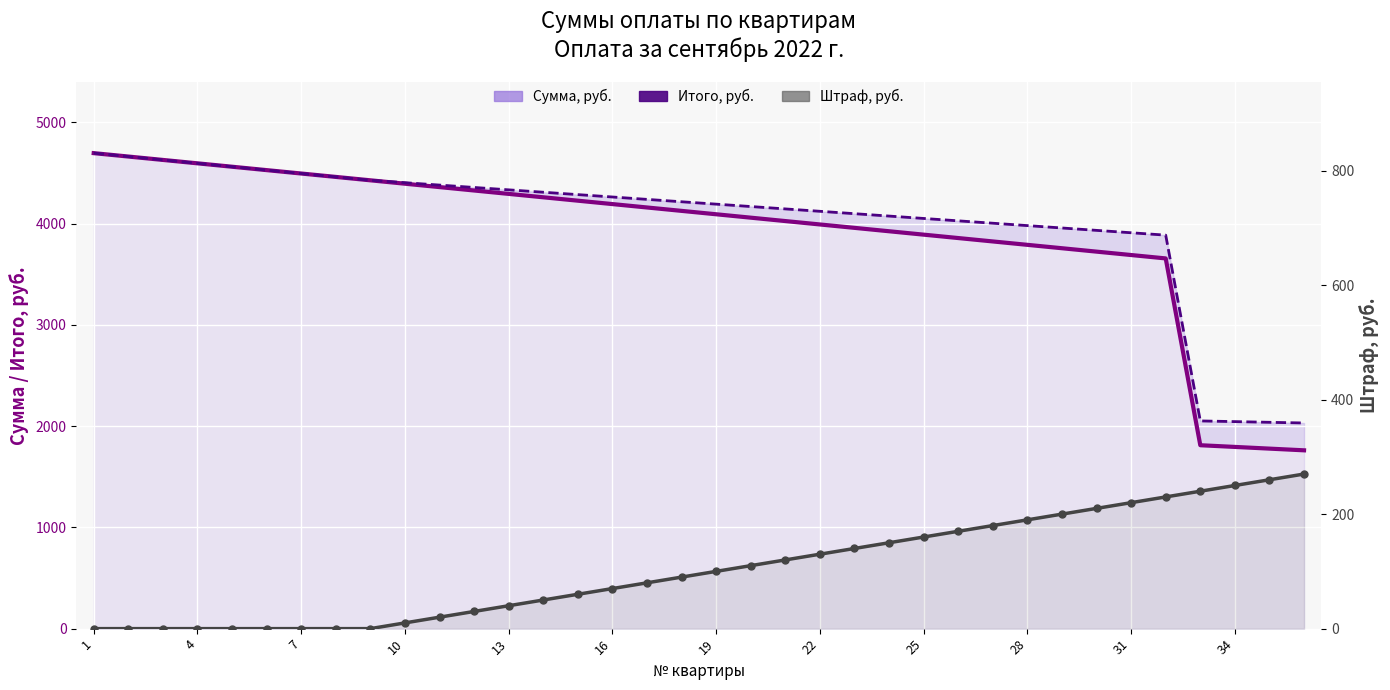

The value of Штраф, руб. at 25 is 230.7. True or false?

False